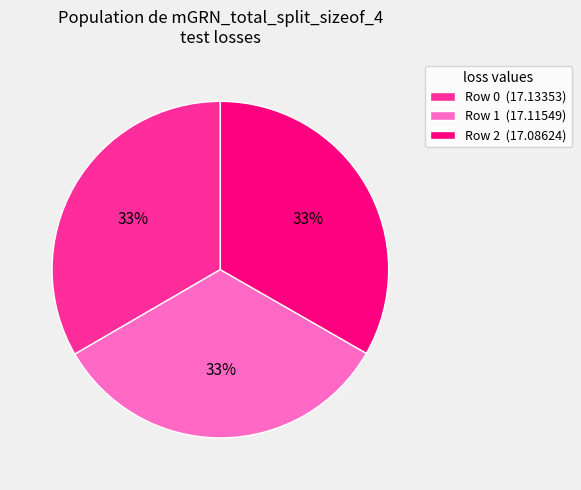

Does any single category account for the majority?

No